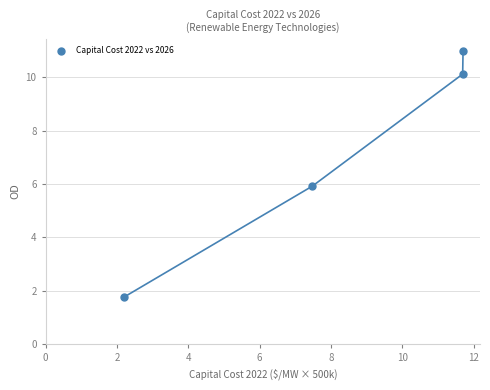

What is the range of X values (max minus min)?

9.5